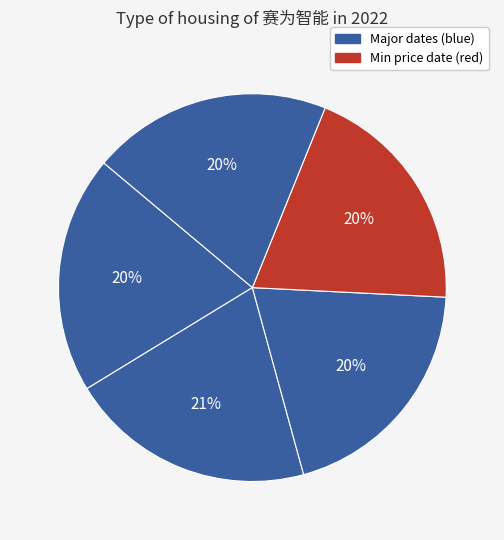

How many segments does this pie chart have?

5